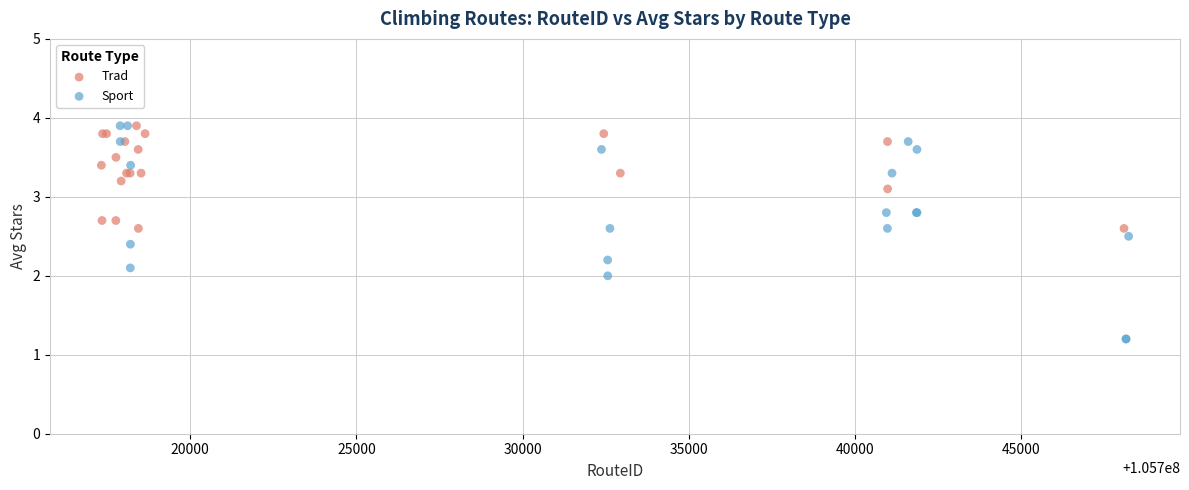

Which series reaches the minimum Y coordinate?

Sport